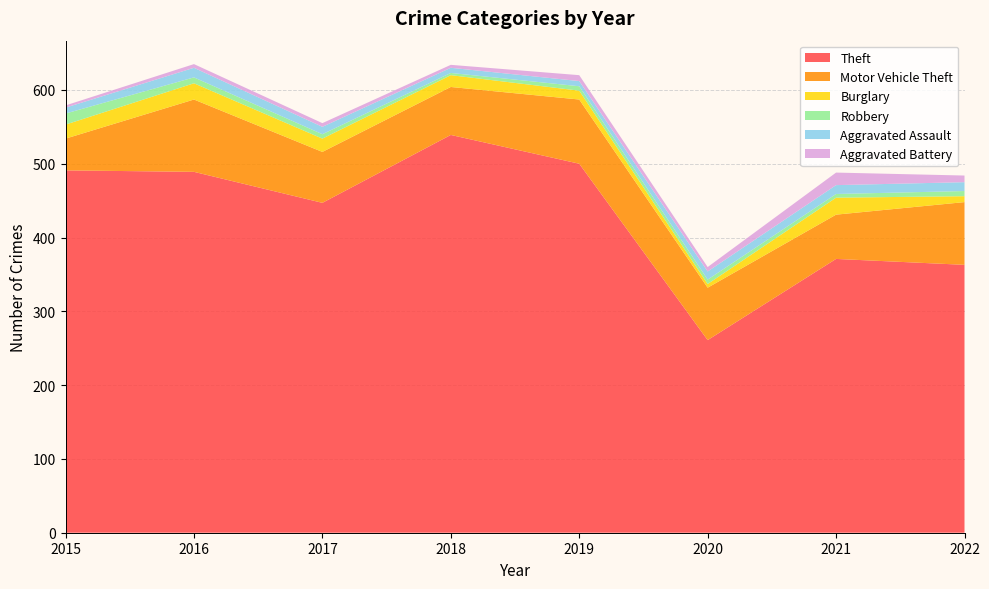

Reading right to left, list all the values displayed in this chart.

Theft: 363	371	261	500	539	447	489	491
Motor Vehicle Theft: 85	60	71	87	65	69	98	43
Burglary: 8	23	5	12	16	18	22	19
Robbery: 7	5	6	6	3	6	8	15
Aggravated Assault: 12	12	11	7	7	10	13	8
Aggravated Battery: 9	17	6	8	4	5	5	3